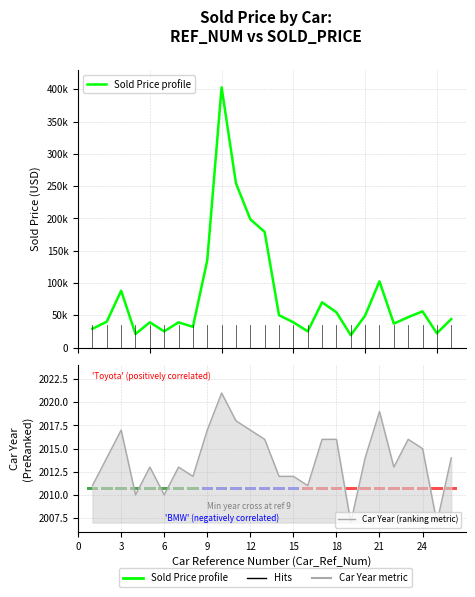

Which has a higher value, 15 or 9?

9